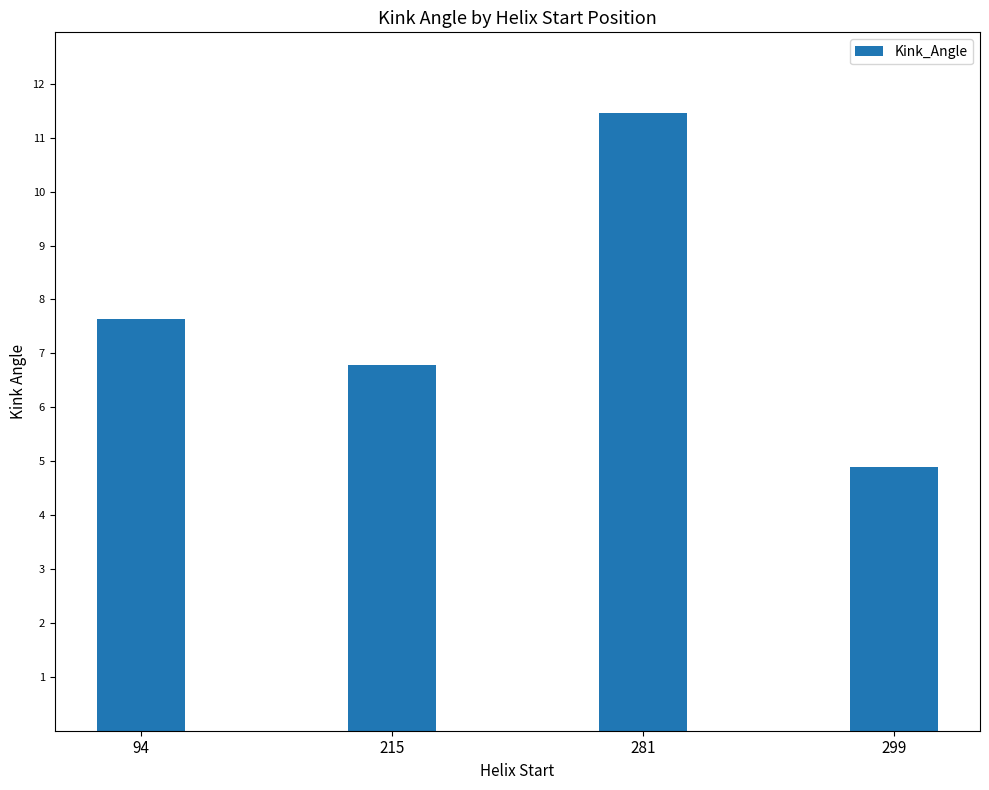

What is the difference between the values at 281 and 299?

6.6